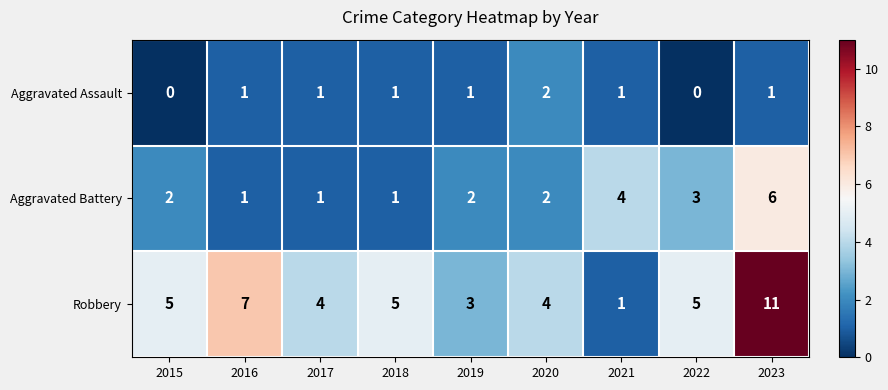

At which label does Aggravated Assault reach its peak?

2020